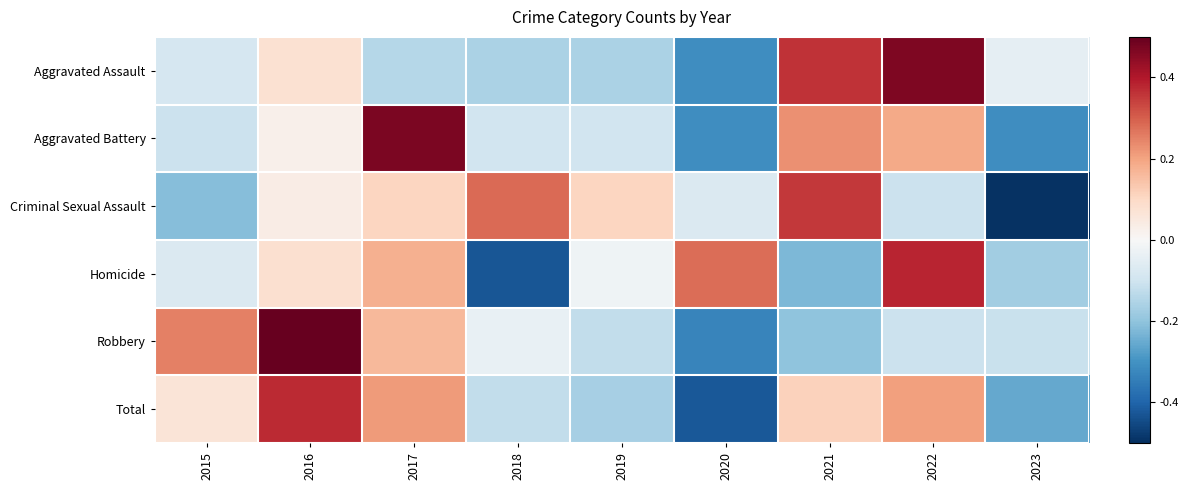

Rank the series by their maximum value, from lowest to highest.

Criminal Sexual Assault, Total, Homicide, Aggravated Assault, Aggravated Battery, Robbery